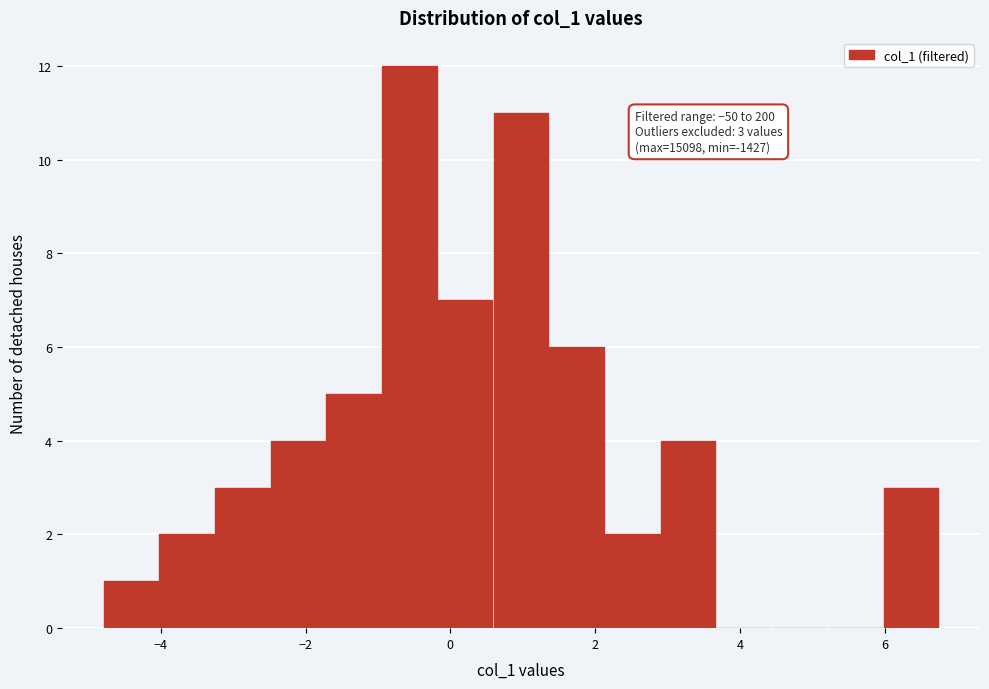

Read against the x-axis, roughly where is the centre of the tallest bar?

-0.6